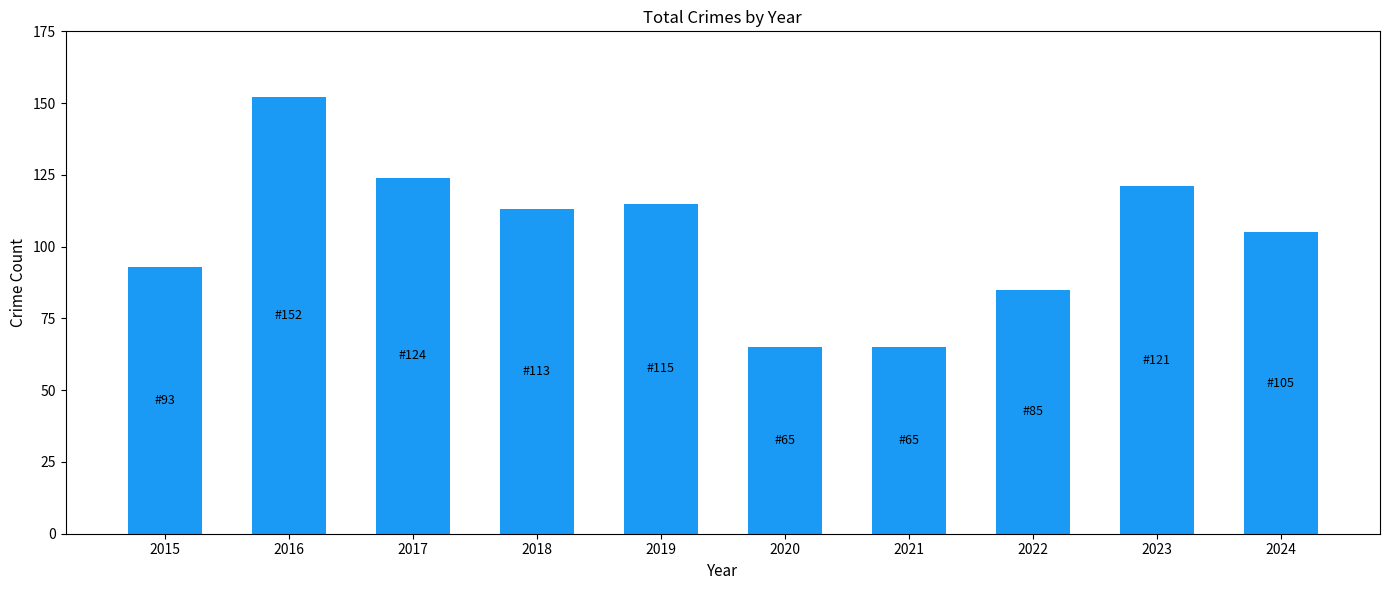

Reading right to left, what are all the values shown in this chart?

105	121	85	65	65	115	113	124	152	93